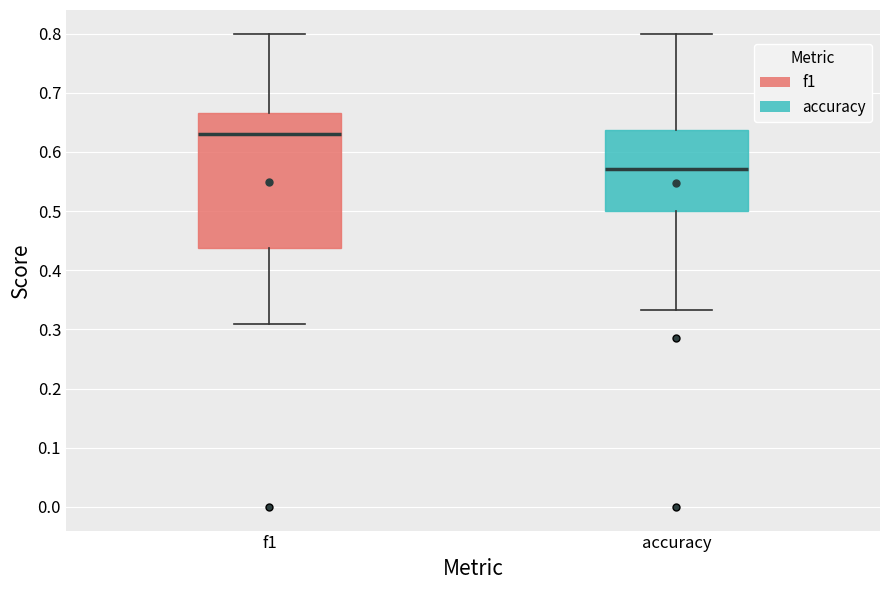

Which box's median line is the lowest?

accuracy